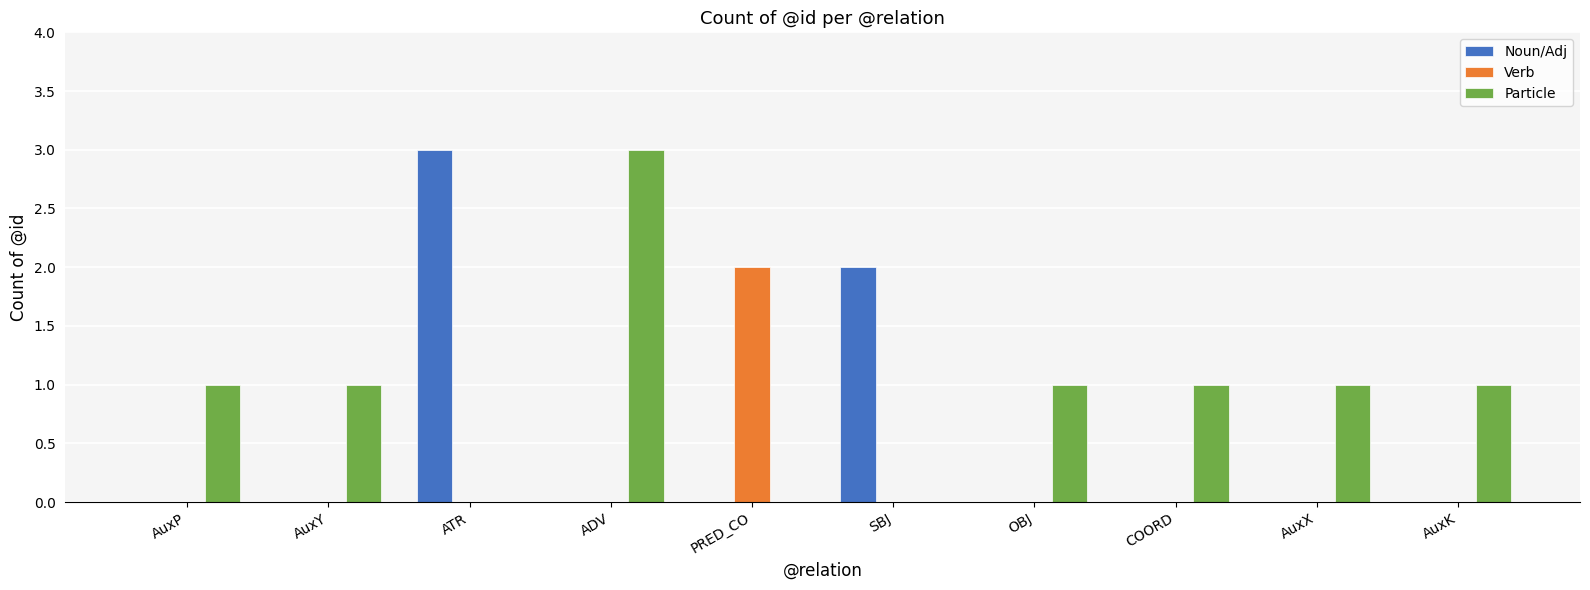

Between ATR and COORD, which series saw the biggest shift?

Noun/Adj